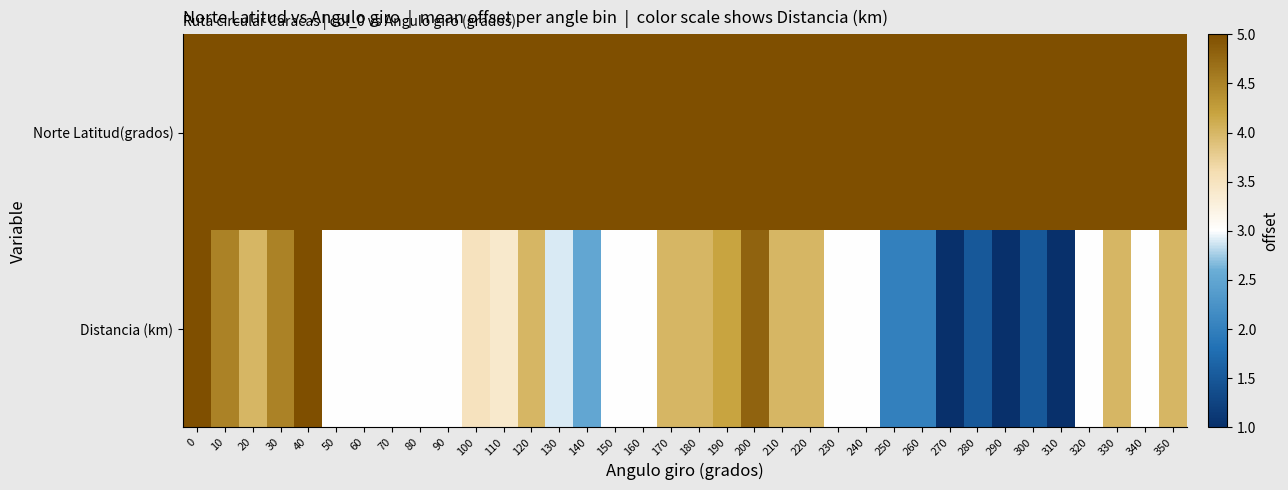

Between 160 and 310, which series saw the biggest shift?

Distancia (km)